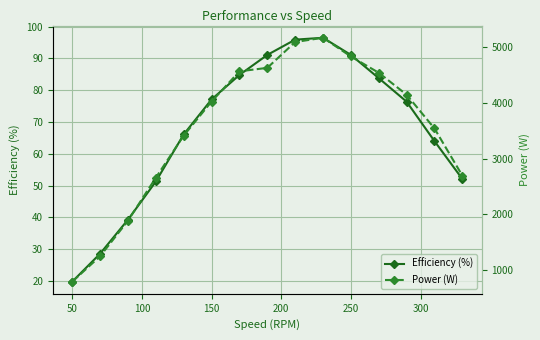

How many categories are shown in the chart?

15